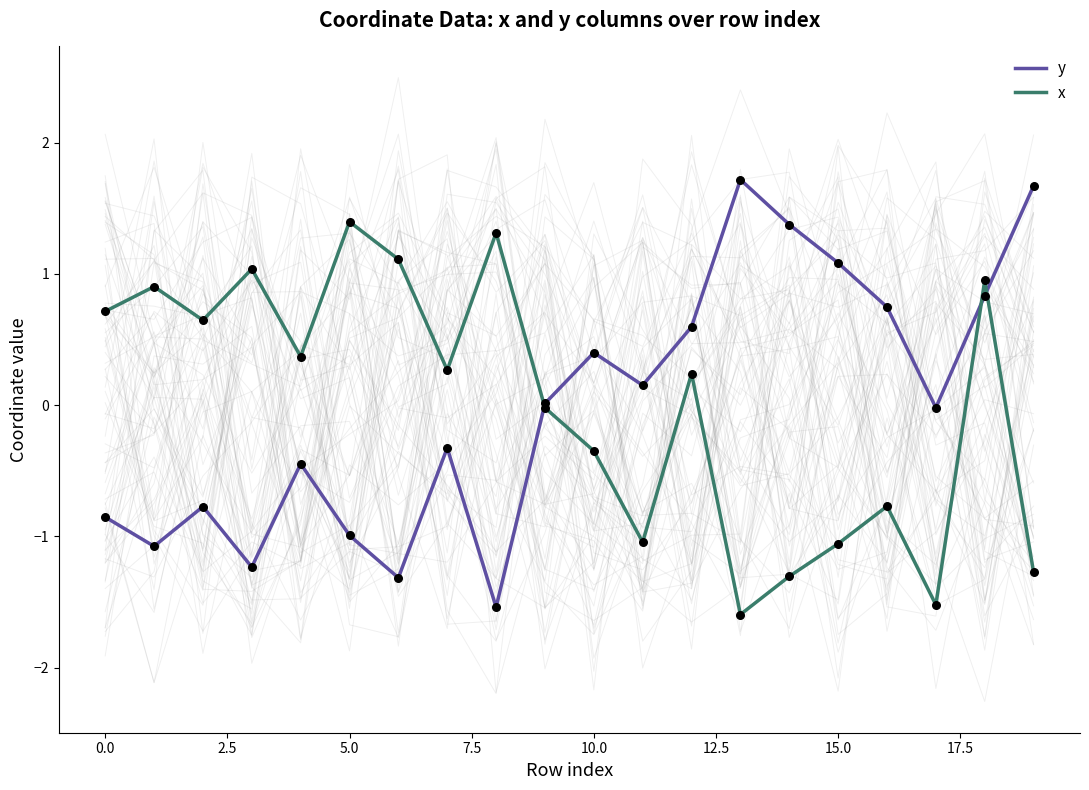

At which category is the sum across all series the highest?

18